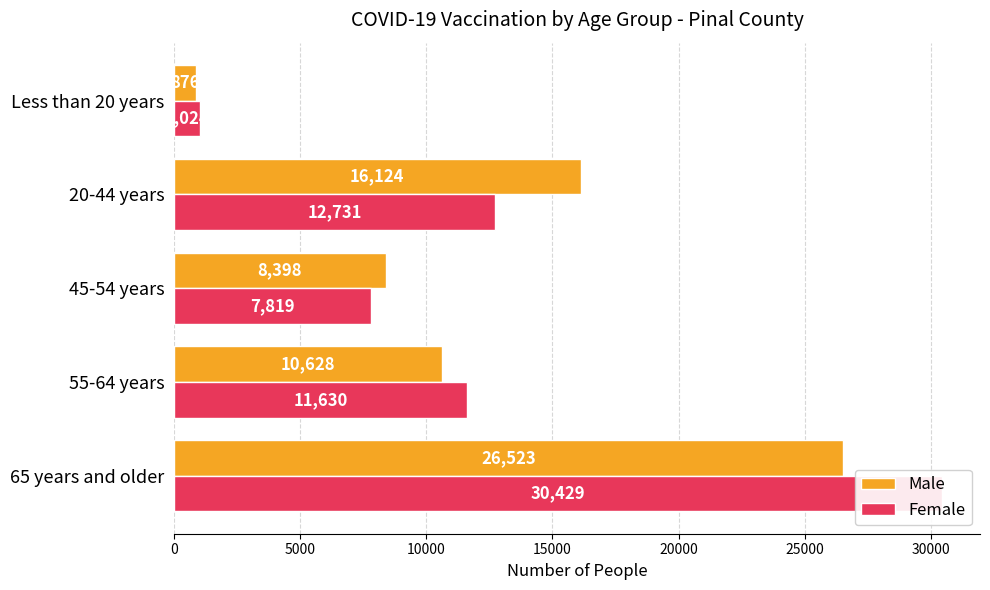

What is the maximum value shown in the chart?

30429